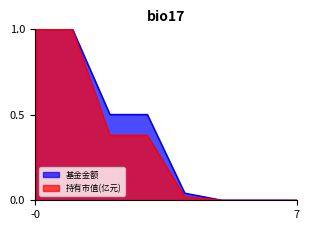

Reading right to left, transcribe all the data shown in this chart.

基金金额: 7=0.0	6=0.0	5=0.0	4=0.0	3=0.5	2=0.5	1=1.0	0=1.0
持有市值(亿元): 7=0.0	6=0.0	5=0.0	4=0.0	3=0.4	2=0.4	1=1.0	0=1.0